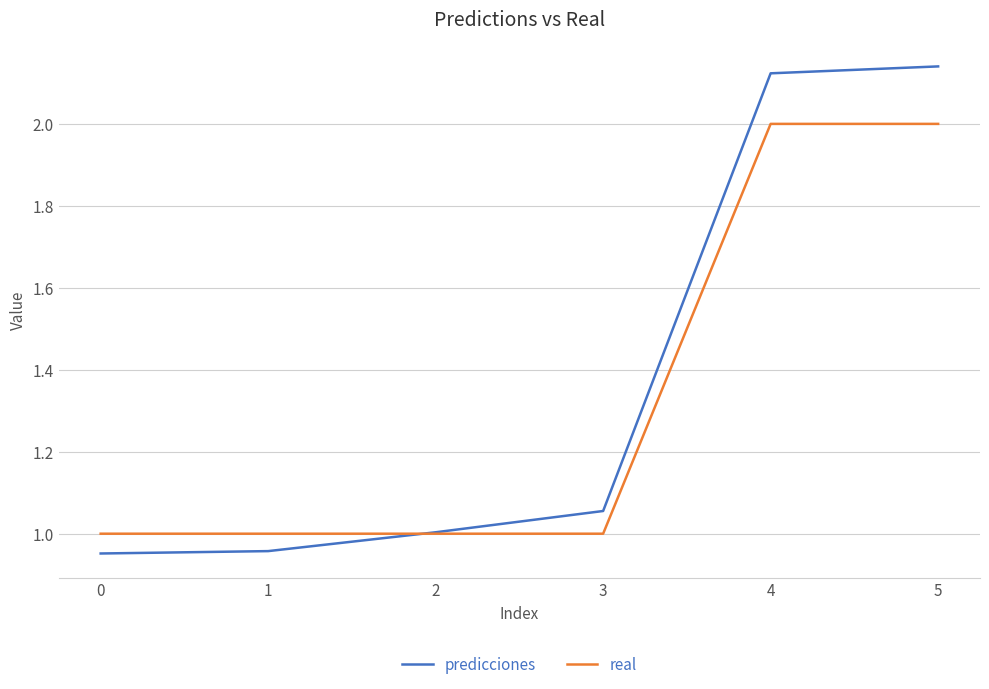

Which series has the largest range (max minus min)?

predicciones